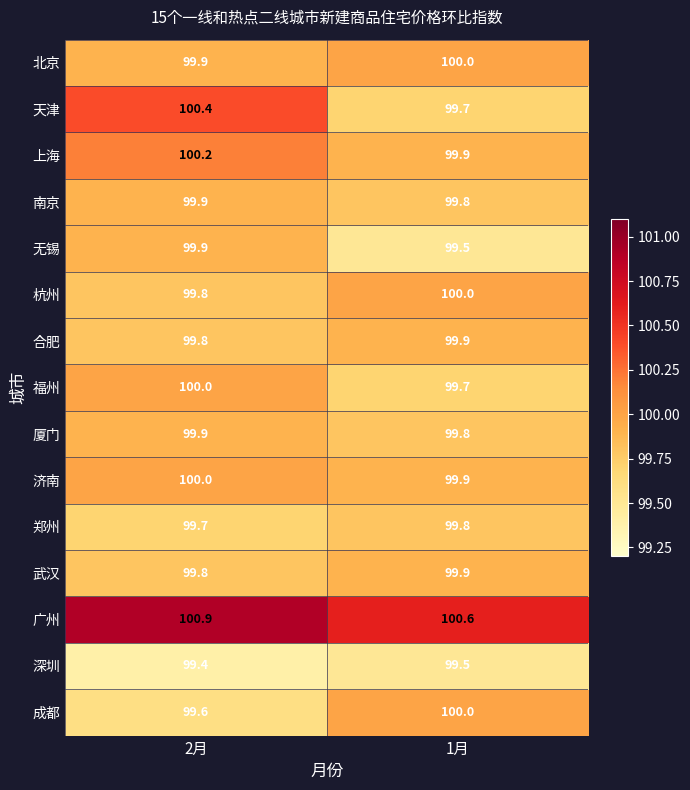

Reading left to right, extract all data points from this chart.

北京: 99.9	100.0
天津: 100.4	99.7
上海: 100.2	99.9
南京: 99.9	99.8
无锡: 99.9	99.5
杭州: 99.8	100.0
合肥: 99.8	99.9
福州: 100.0	99.7
厦门: 99.9	99.8
济南: 100.0	99.9
郑州: 99.7	99.8
武汉: 99.8	99.9
广州: 100.9	100.6
深圳: 99.4	99.5
成都: 99.6	100.0